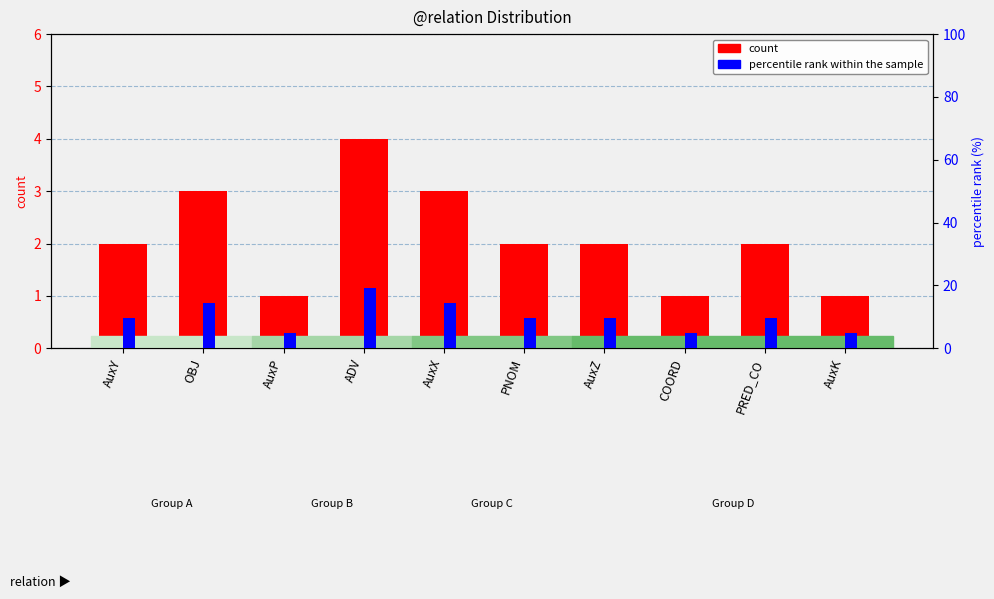

At which category is the sum across all series the highest?

ADV